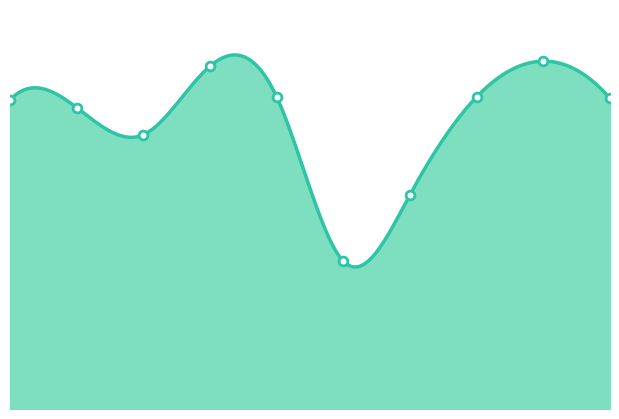

What is the change in value from 3 to 7?

-43